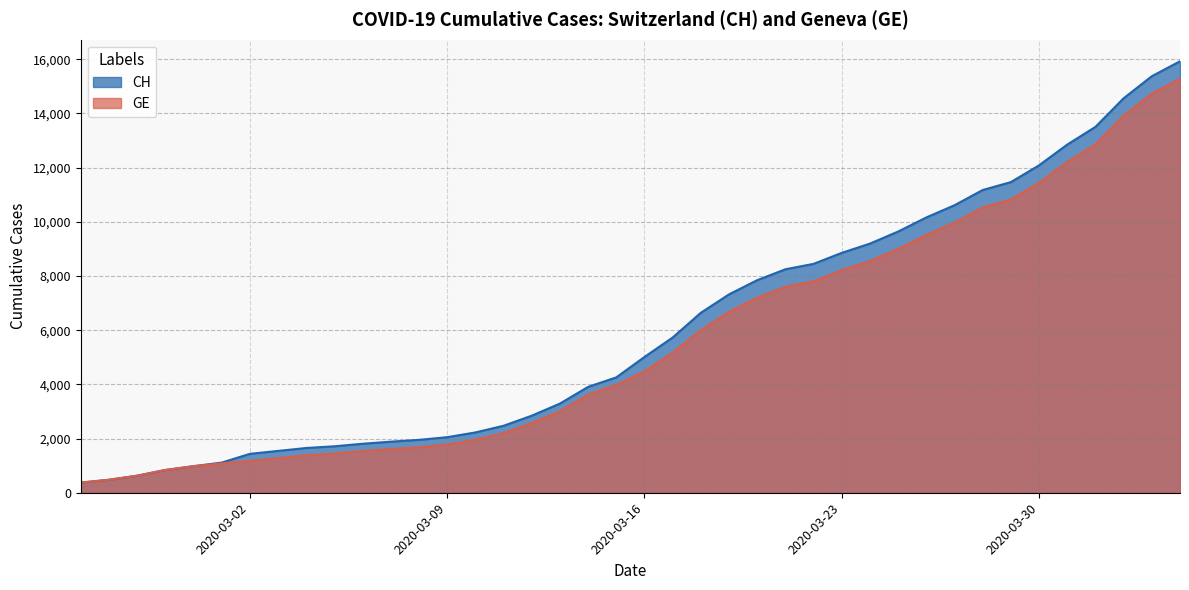

At which label is CH closest to 8150?

2020-03-21